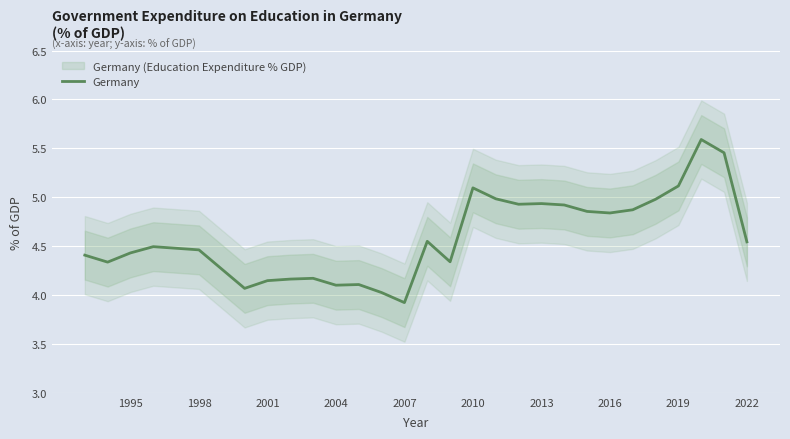

What is the value of the 23rd point from the left?

4.9